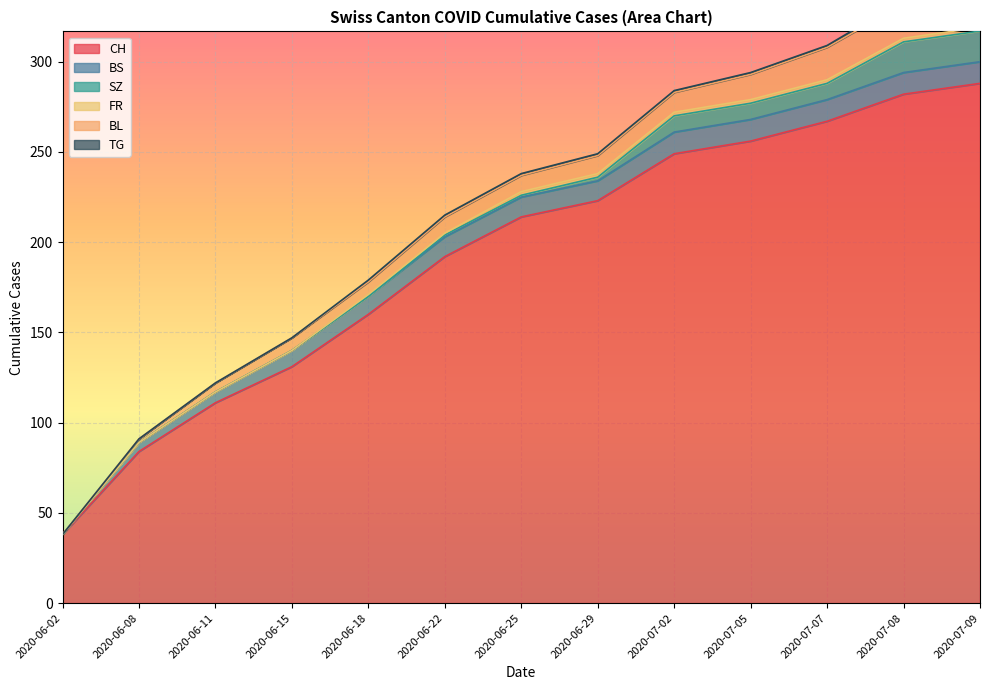

Where does the BS series first go above 11?

2020-07-02